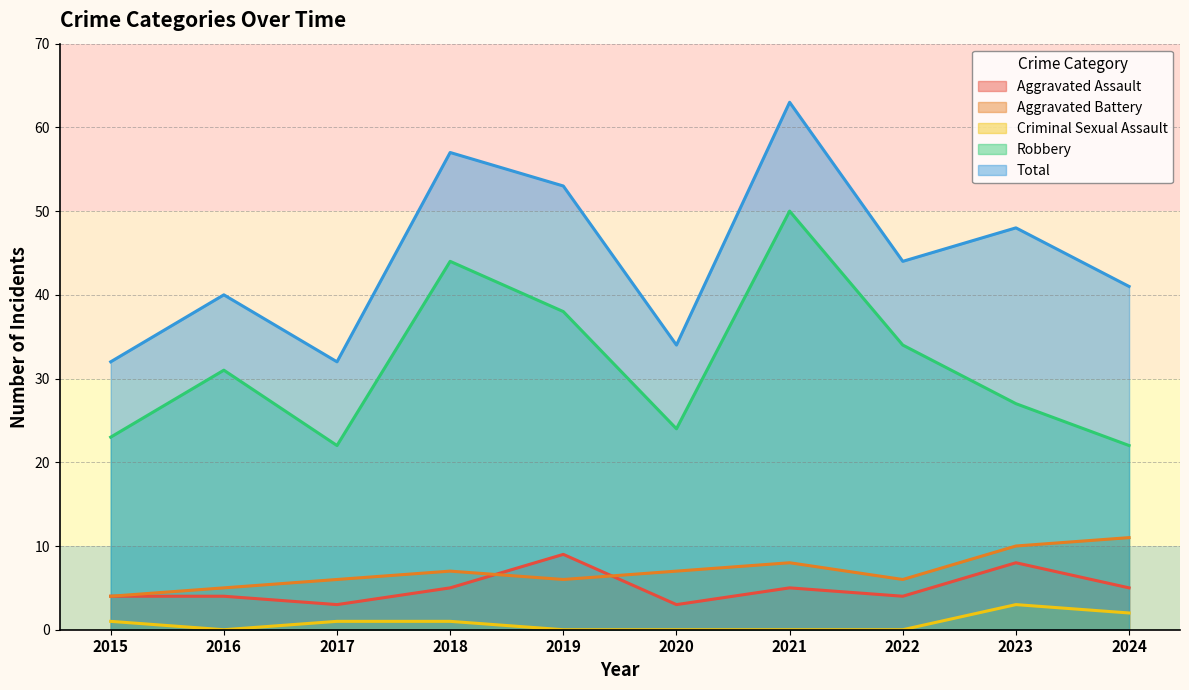

True or false: Criminal Sexual Assault and Aggravated Battery intersect in this chart.

False